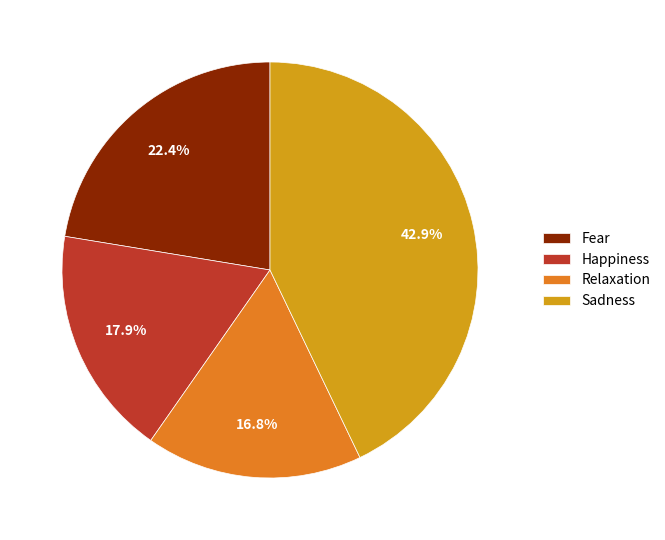

To the nearest percent, what percentage of the pie is Sadness?

43%